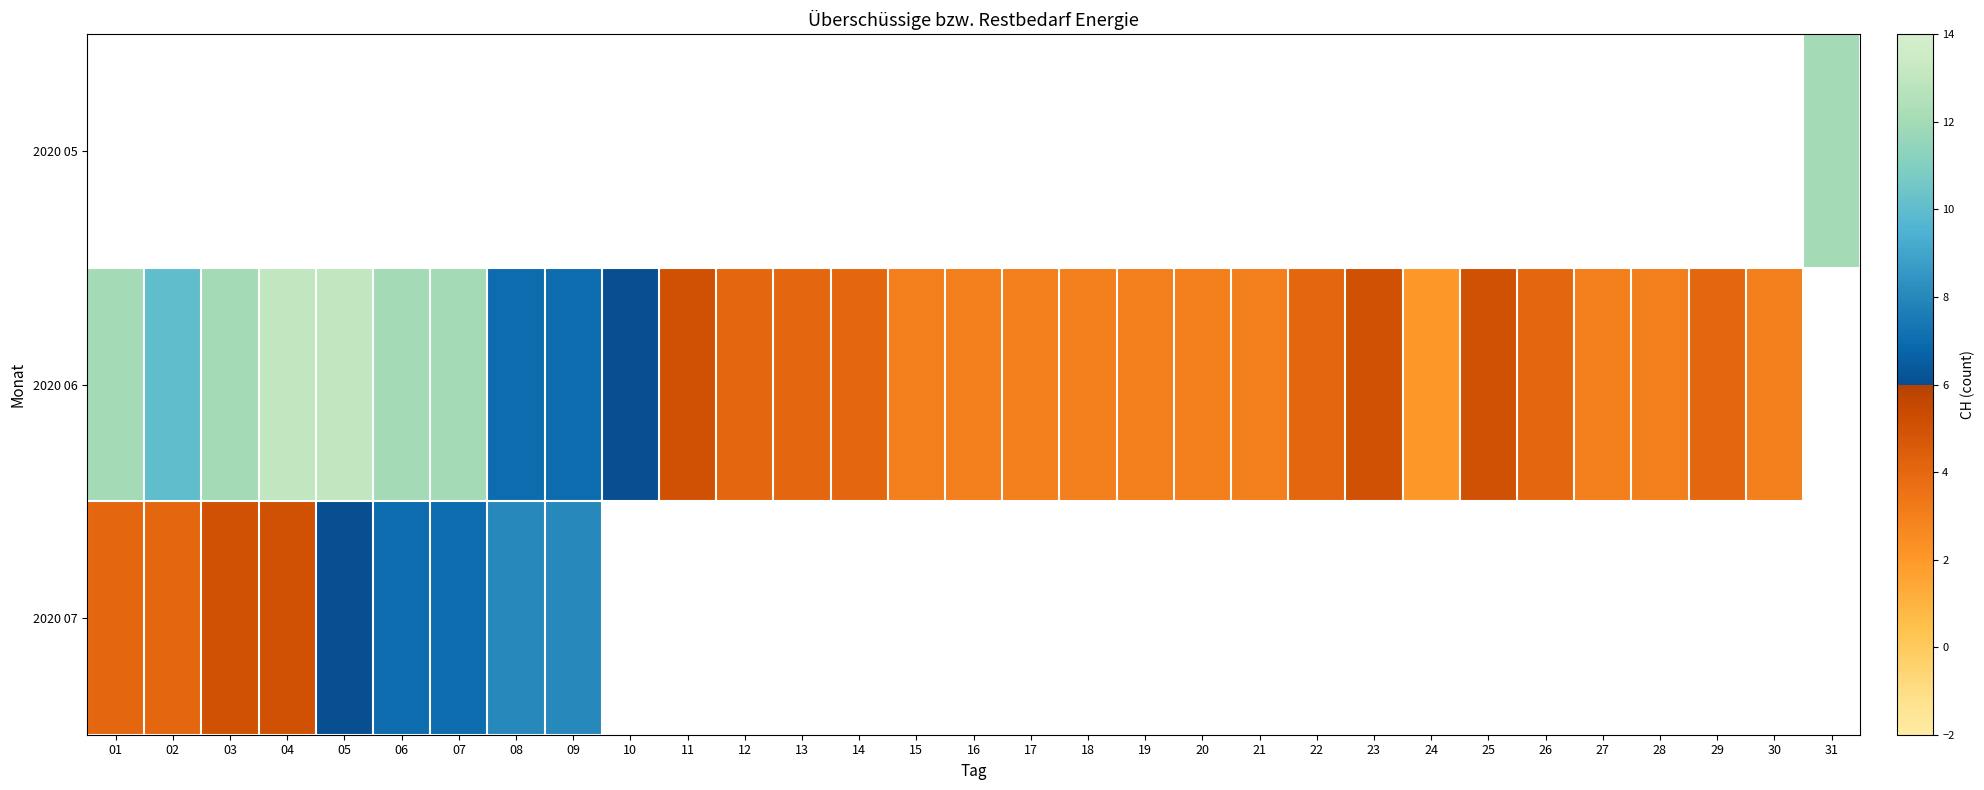

The 2020 06 series shows 10.0 at 02. True or false?

True